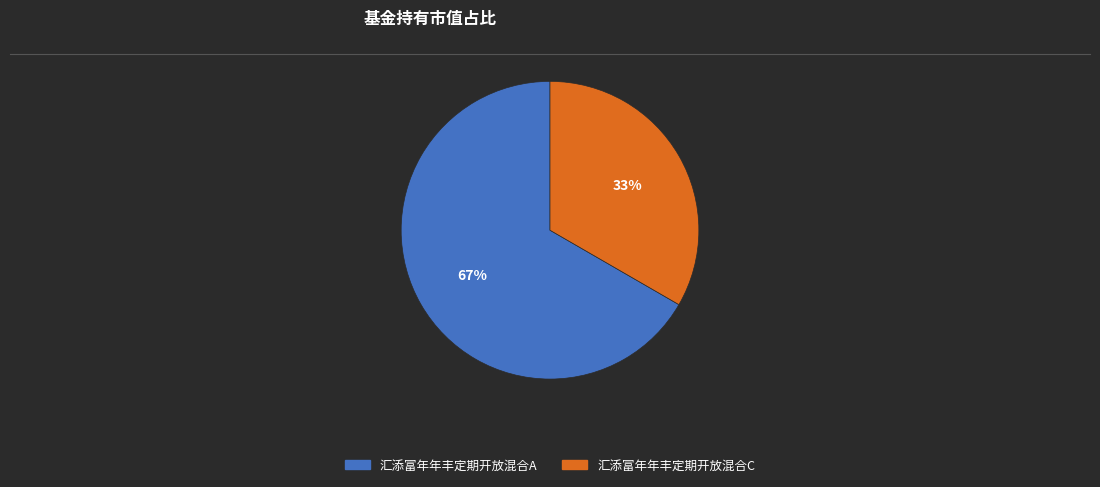

Count the number of slices in the pie.

2